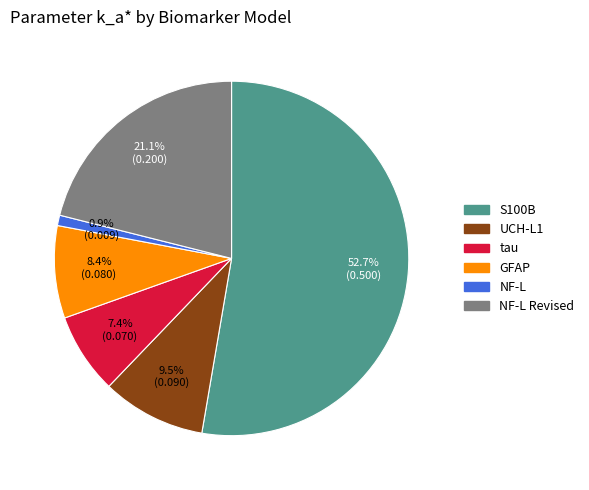

Rank the categories by value from lowest to highest.

NF-L, tau, GFAP, UCH-L1, NF-L Revised, S100B